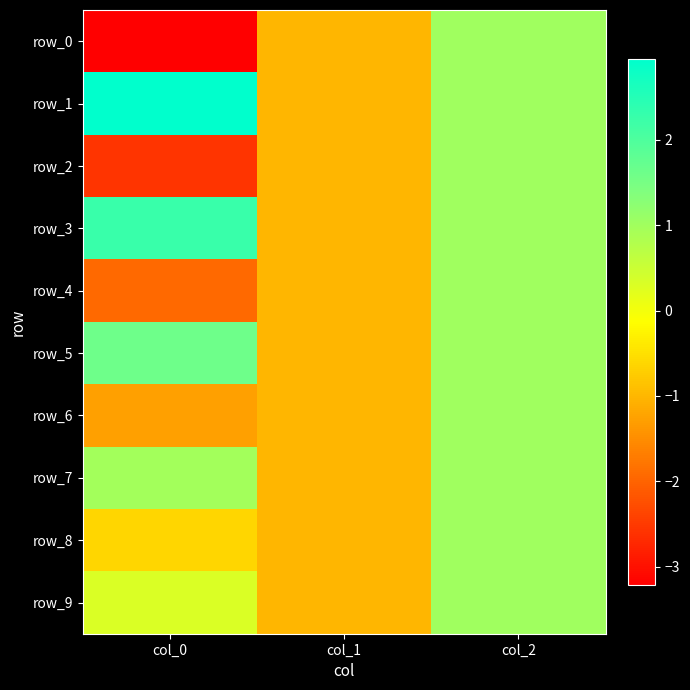

Is it true that row_7 equals 1.0 at col_0?

True